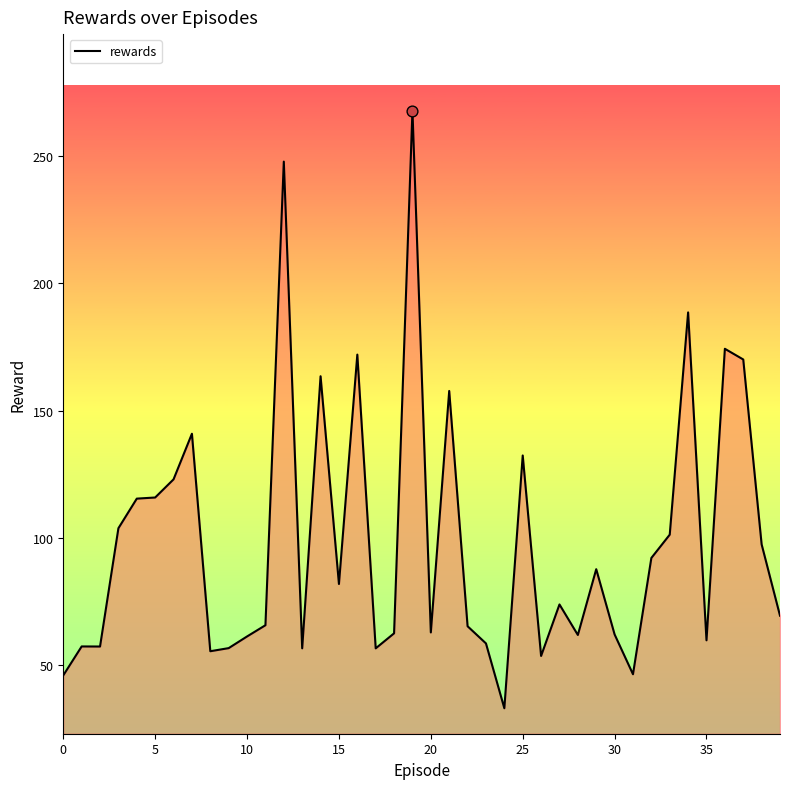

What is the greatest value displayed?

267.8